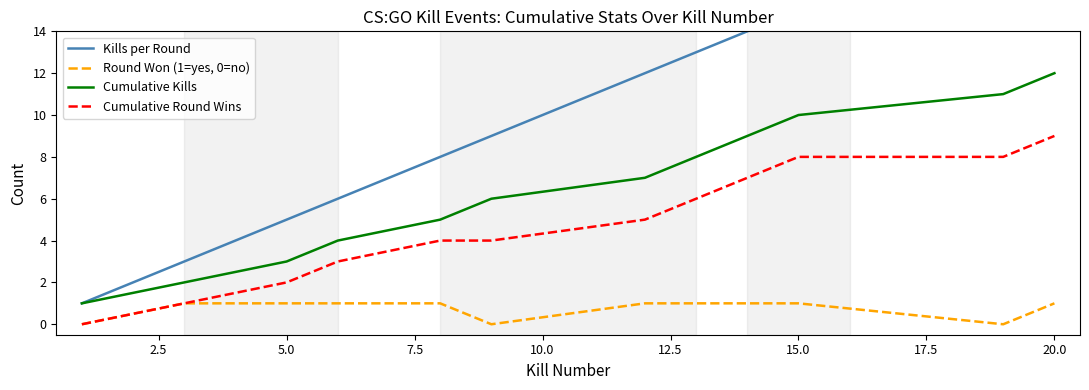

Reading right to left, list all the values displayed in this chart.

Kills per Round: 20	19	15	14	13	12	9	8	6	5	3	1
Round Won (1=yes, 0=no): 1	0	1	1	1	1	0	1	1	1	1	0
Cumulative Kills: 12	11	10	9	8	7	6	5	4	3	2	1
Cumulative Round Wins: 9	8	8	7	6	5	4	4	3	2	1	0